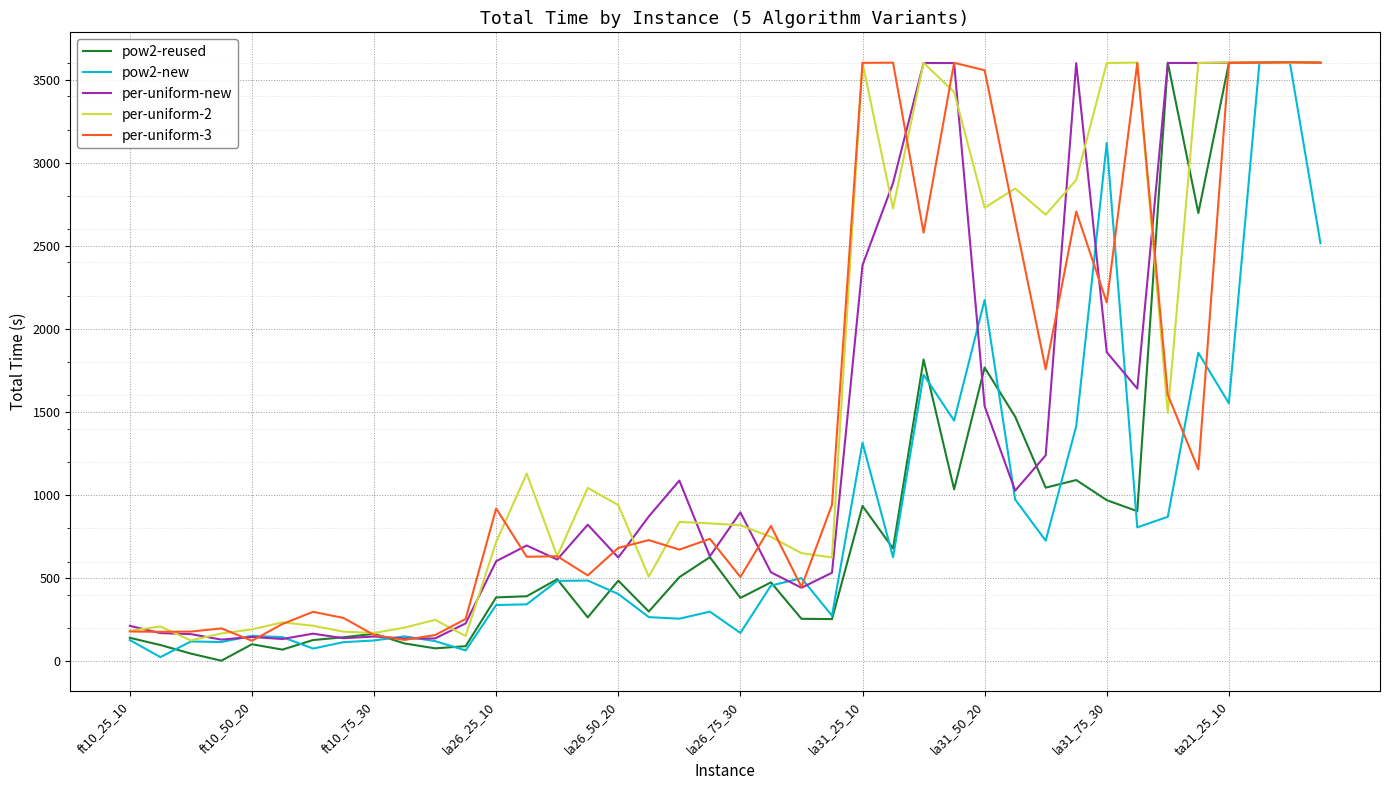

What is the lowest value of the per-uniform-new series?

130.2